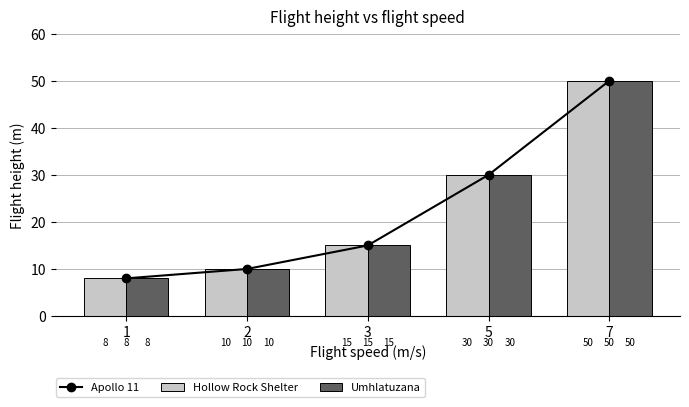

Which series has the largest total across all categories?

Apollo 11